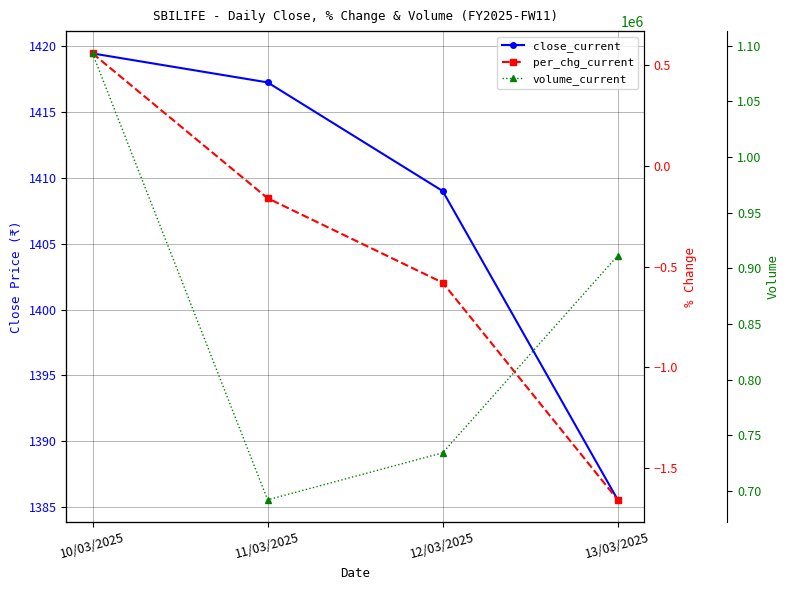

Which category has the highest value in the volume_current series?

10/03/2025